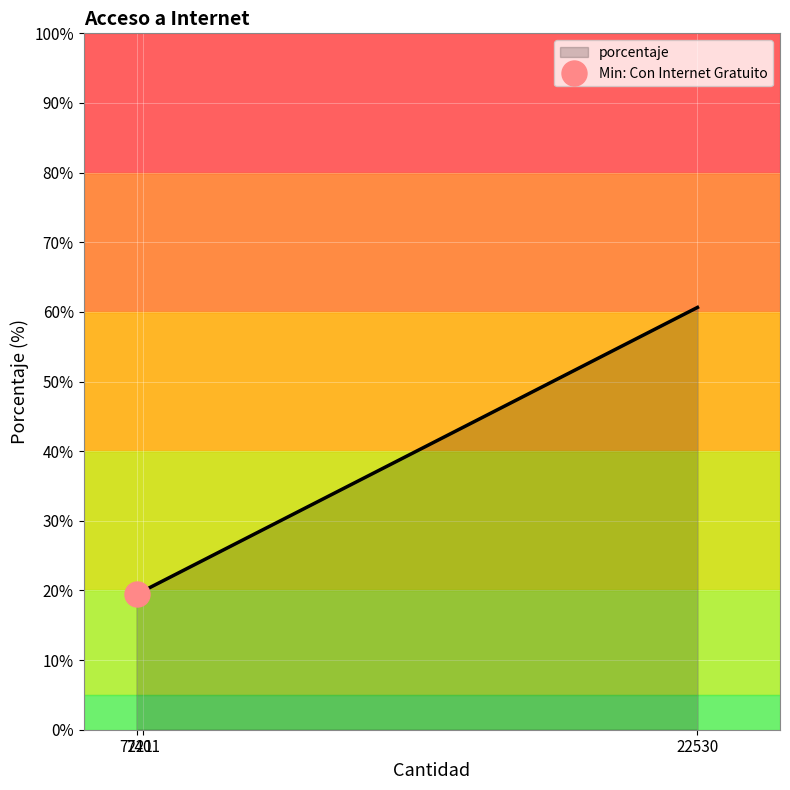

What is the highest value of the porcentaje series?

60.6